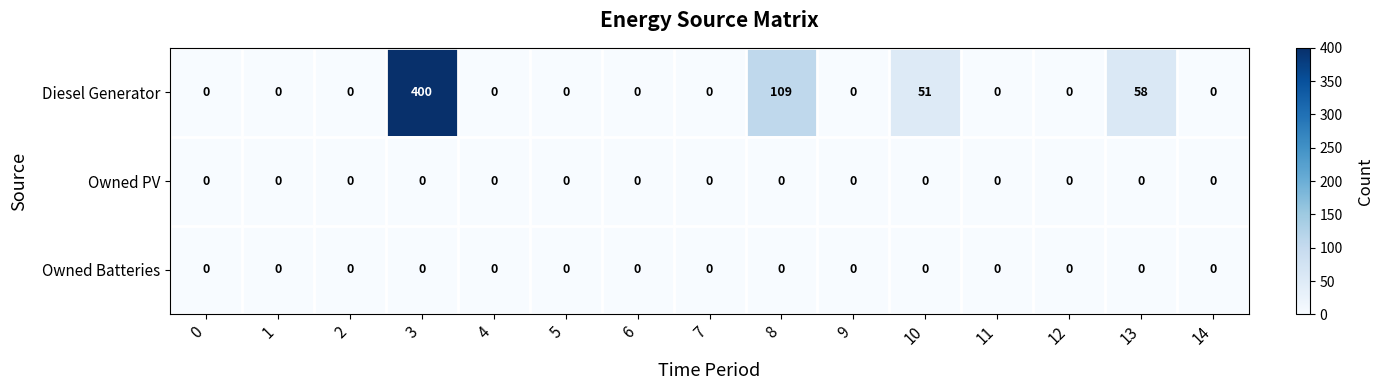

At which category is the sum across all series the highest?

3